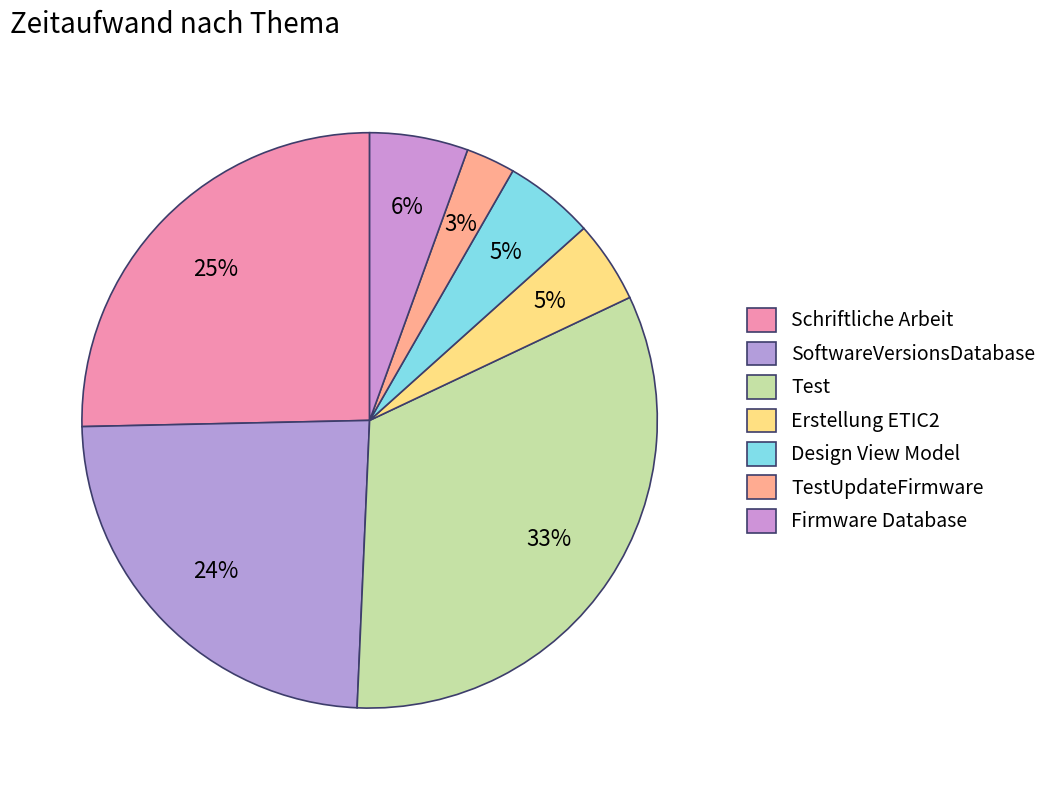

To the nearest percent, what portion does Schriftliche Arbeit represent?

25%